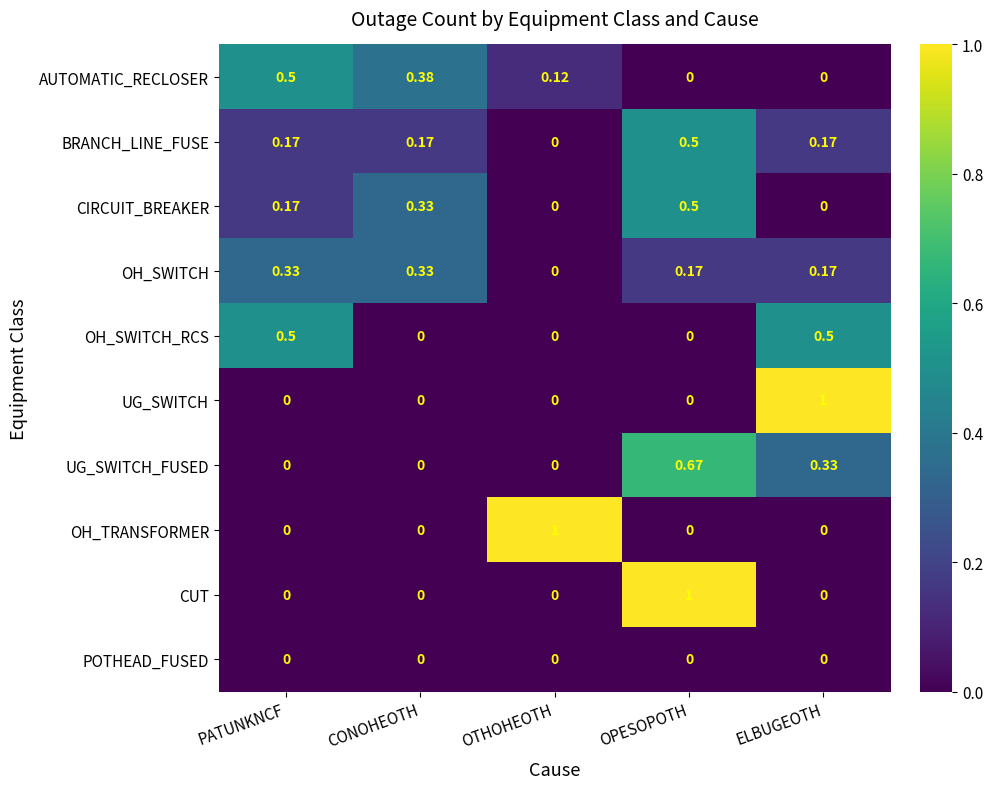

How many series are shown in this chart?

10